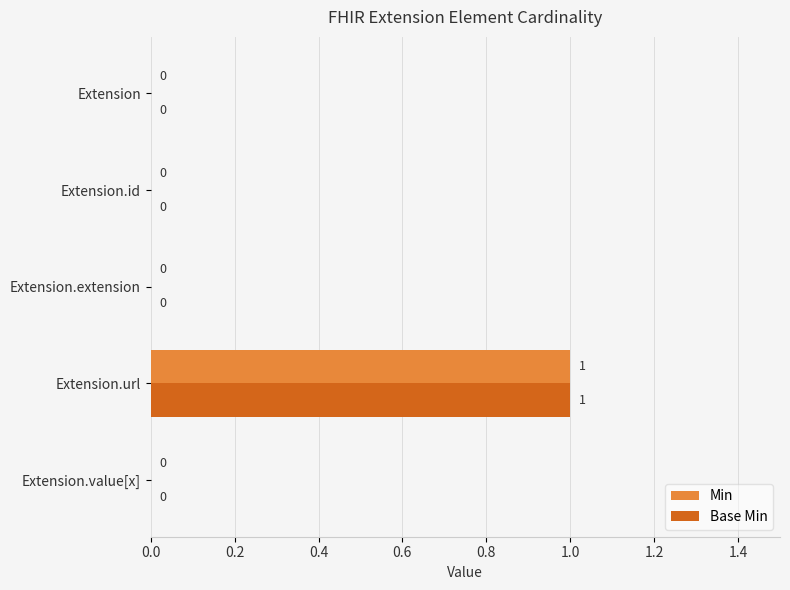

At which category is the sum across all series the highest?

Extension.url